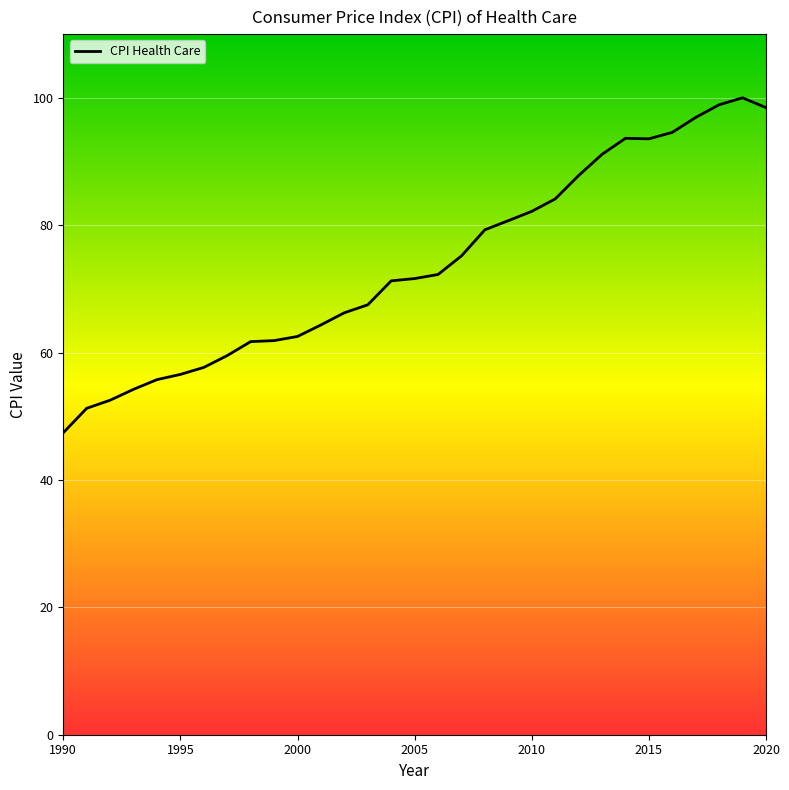

Does the chart display data point markers on the line(s)?

No